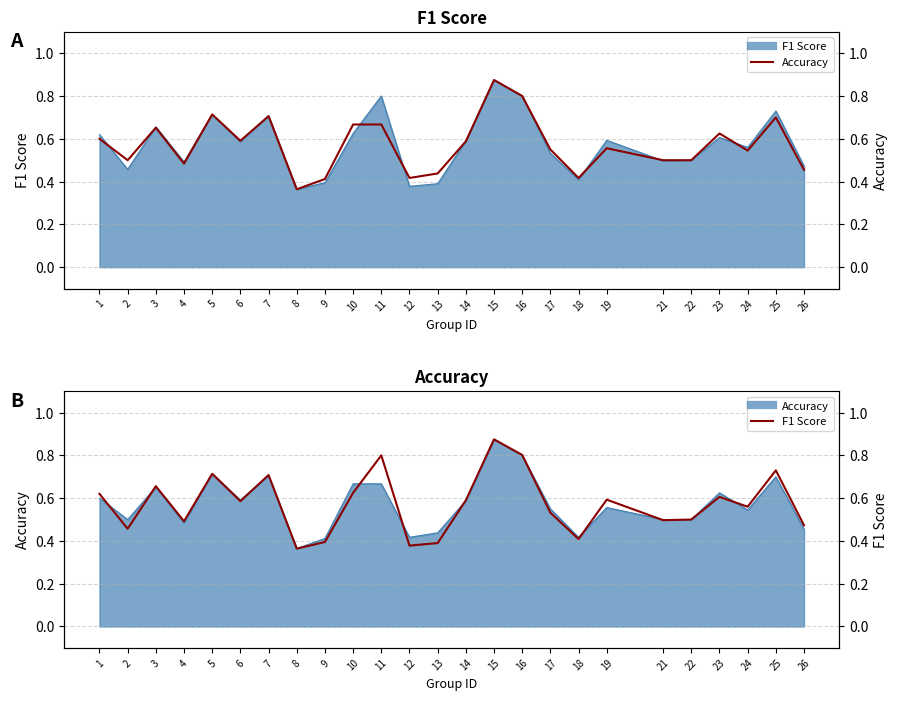

At which label does F1 Score reach its minimum?

8